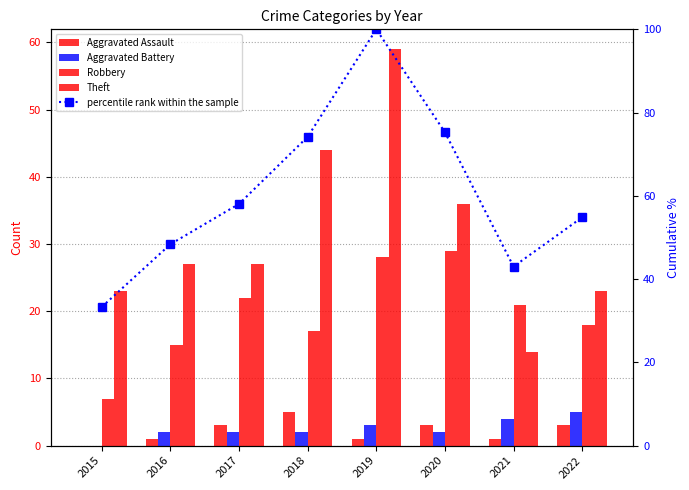

The value of Aggravated Battery at 2018 is 2.0. True or false?

True